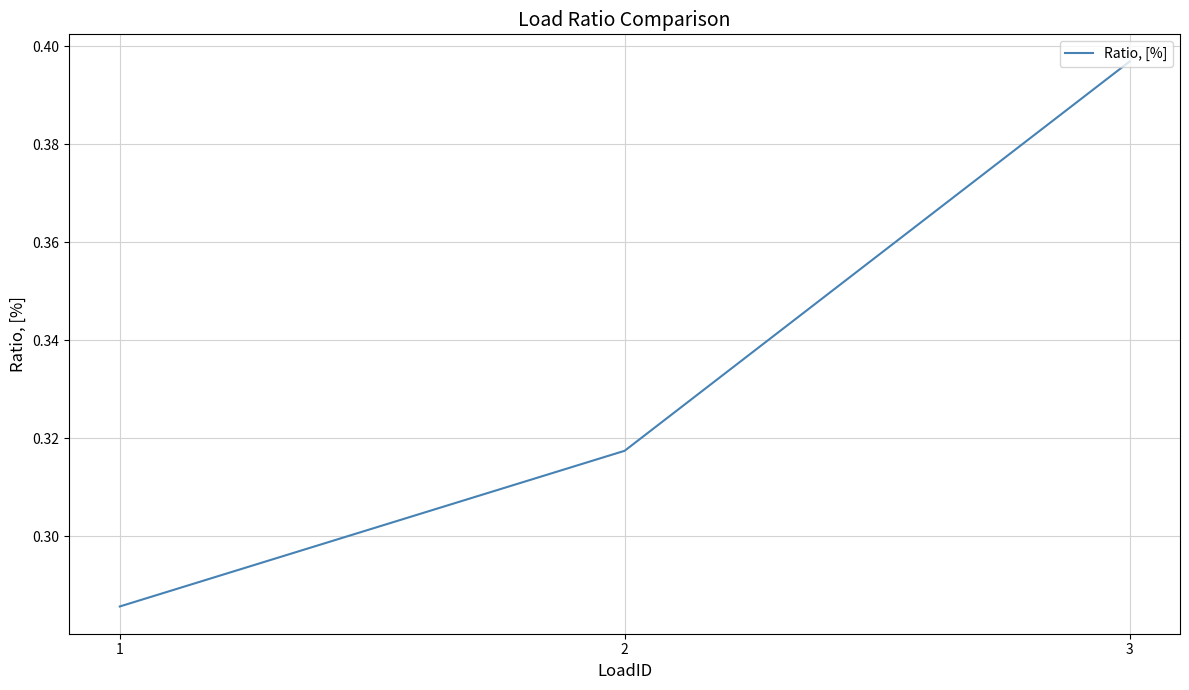

How many values are between 0 and 1?

3